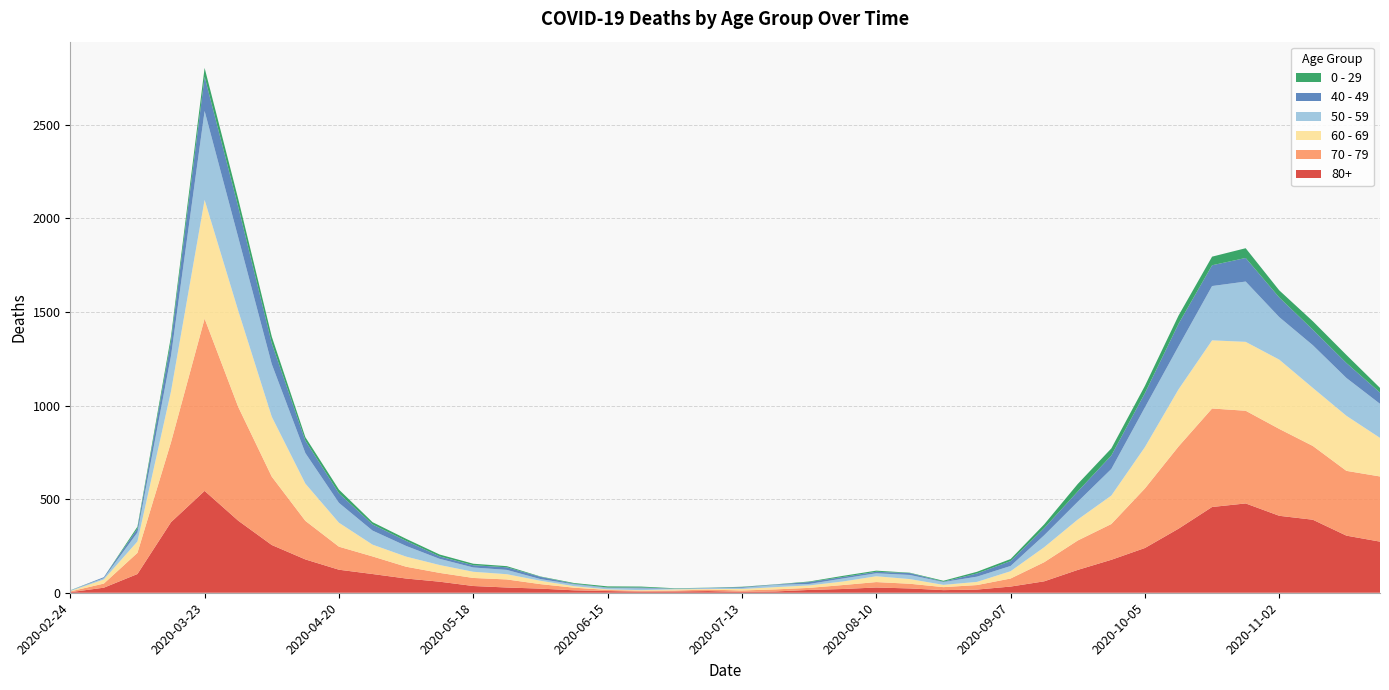

Reading right to left, extract all data points from this chart.

80+: 2020-11-23=273	2020-11-16=305	2020-11-09=390	2020-11-02=411	2020-10-26=477	2020-10-19=458	2020-10-12=342	2020-10-05=239	2020-09-28=176	2020-09-21=122	2020-09-14=61	2020-09-07=33	2020-08-31=17	2020-08-24=14	2020-08-17=23	2020-08-10=28	2020-08-03=20	2020-07-27=15	2020-07-20=7	2020-07-13=5	2020-07-06=9	2020-06-29=7	2020-06-22=6	2020-06-15=9	2020-06-08=13	2020-06-01=22	2020-05-25=28	2020-05-18=36	2020-05-11=59	2020-05-04=76	2020-04-27=100	2020-04-20=123	2020-04-13=178	2020-04-06=255	2020-03-30=385	2020-03-23=544	2020-03-16=377	2020-03-09=100	2020-03-02=27	2020-02-24=3
70 - 79: 2020-11-23=348	2020-11-16=346	2020-11-09=394	2020-11-02=464	2020-10-26=495	2020-10-19=526	2020-10-12=439	2020-10-05=318	2020-09-28=191	2020-09-21=157	2020-09-14=102	2020-09-07=43	2020-08-31=24	2020-08-24=16	2020-08-17=25	2020-08-10=29	2020-08-03=21	2020-07-27=11	2020-07-20=11	2020-07-13=7	2020-07-06=8	2020-06-29=5	2020-06-22=5	2020-06-15=6	2020-06-08=14	2020-06-01=24	2020-05-25=43	2020-05-18=43	2020-05-11=47	2020-05-04=63	2020-04-27=94	2020-04-20=123	2020-04-13=206	2020-04-06=365	2020-03-30=608	2020-03-23=920	2020-03-16=427	2020-03-09=113	2020-03-02=22	2020-02-24=4
60 - 69: 2020-11-23=206	2020-11-16=294	2020-11-09=310	2020-11-02=370	2020-10-26=368	2020-10-19=364	2020-10-12=305	2020-10-05=221	2020-09-28=152	2020-09-21=112	2020-09-14=80	2020-09-07=39	2020-08-31=17	2020-08-24=12	2020-08-17=25	2020-08-10=31	2020-08-03=19	2020-07-27=13	2020-07-20=12	2020-07-13=8	2020-07-06=3	2020-06-29=6	2020-06-22=3	2020-06-15=3	2020-06-08=8	2020-06-01=18	2020-05-25=28	2020-05-18=33	2020-05-11=42	2020-05-04=54	2020-04-27=63	2020-04-20=128	2020-04-13=199	2020-04-06=320	2020-03-30=514	2020-03-23=634	2020-03-16=272	2020-03-09=61	2020-03-02=22	2020-02-24=2
50 - 59: 2020-11-23=182	2020-11-16=202	2020-11-09=228	2020-11-02=227	2020-10-26=322	2020-10-19=290	2020-10-12=230	2020-10-05=212	2020-09-28=142	2020-09-21=95	2020-09-14=64	2020-09-07=28	2020-08-31=28	2020-08-24=15	2020-08-17=22	2020-08-10=16	2020-08-03=16	2020-07-27=8	2020-07-20=12	2020-07-13=6	2020-07-06=5	2020-06-29=3	2020-06-22=9	2020-06-15=8	2020-06-08=10	2020-06-01=9	2020-05-25=23	2020-05-18=23	2020-05-11=33	2020-05-04=57	2020-04-27=75	2020-04-20=106	2020-04-13=163	2020-04-06=281	2020-03-30=392	2020-03-23=475	2020-03-16=190	2020-03-09=48	2020-03-02=7	2020-02-24=3
40 - 49: 2020-11-23=60	2020-11-16=80	2020-11-09=83	2020-11-02=105	2020-10-26=126	2020-10-19=111	2020-10-12=120	2020-10-05=76	2020-09-28=72	2020-09-21=55	2020-09-14=38	2020-09-07=26	2020-08-31=17	2020-08-24=2	2020-08-17=10	2020-08-10=8	2020-08-03=8	2020-07-27=10	2020-07-20=2	2020-07-13=4	2020-07-06=1	2020-06-29=1	2020-06-22=5	2020-06-15=2	2020-06-08=3	2020-06-01=12	2020-05-25=14	2020-05-18=12	2020-05-11=13	2020-05-04=27	2020-04-27=33	2020-04-20=51	2020-04-13=66	2020-04-06=111	2020-03-30=163	2020-03-23=183	2020-03-16=79	2020-03-09=21	2020-03-02=5	2020-02-24=0
0 - 29: 2020-11-23=25	2020-11-16=43	2020-11-09=45	2020-11-02=38	2020-10-26=52	2020-10-19=46	2020-10-12=44	2020-10-05=39	2020-09-28=38	2020-09-21=40	2020-09-14=20	2020-09-07=11	2020-08-31=9	2020-08-24=5	2020-08-17=2	2020-08-10=6	2020-08-03=6	2020-07-27=3	2020-07-20=1	2020-07-13=2	2020-07-06=1	2020-06-29=2	2020-06-22=5	2020-06-15=6	2020-06-08=4	2020-06-01=2	2020-05-25=6	2020-05-18=8	2020-05-11=10	2020-05-04=11	2020-04-27=12	2020-04-20=20	2020-04-13=19	2020-04-06=36	2020-03-30=42	2020-03-23=47	2020-03-16=25	2020-03-09=10	2020-03-02=0	2020-02-24=1